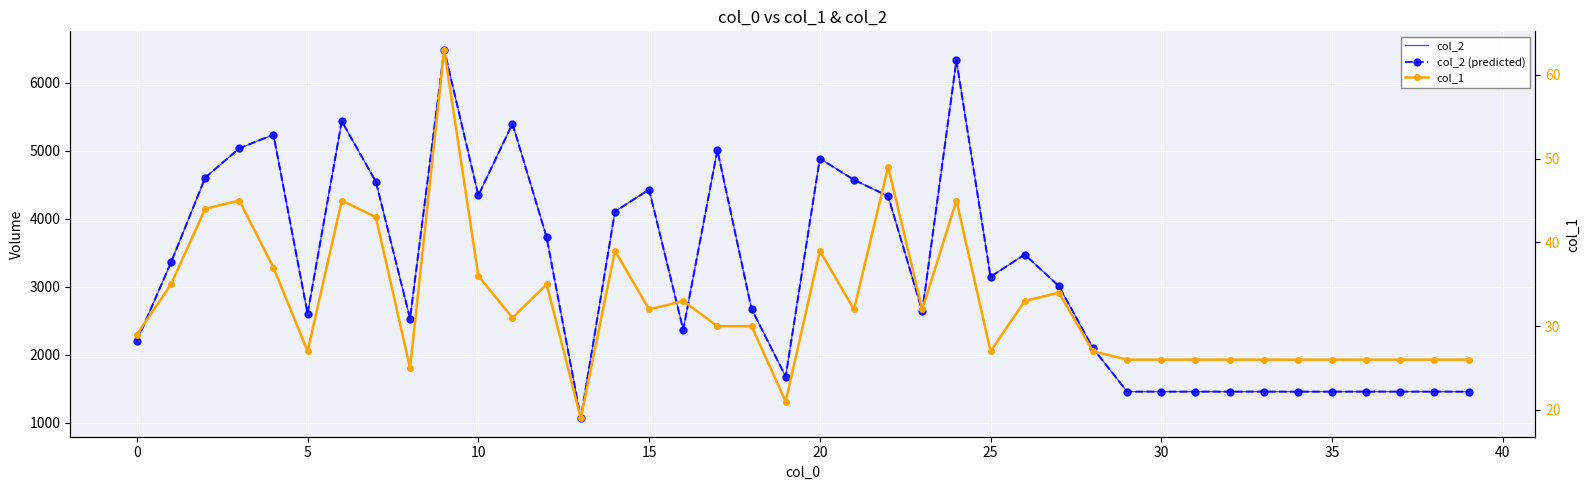

True or false: col_2 (predicted) has more than 1 interior local peaks.

True